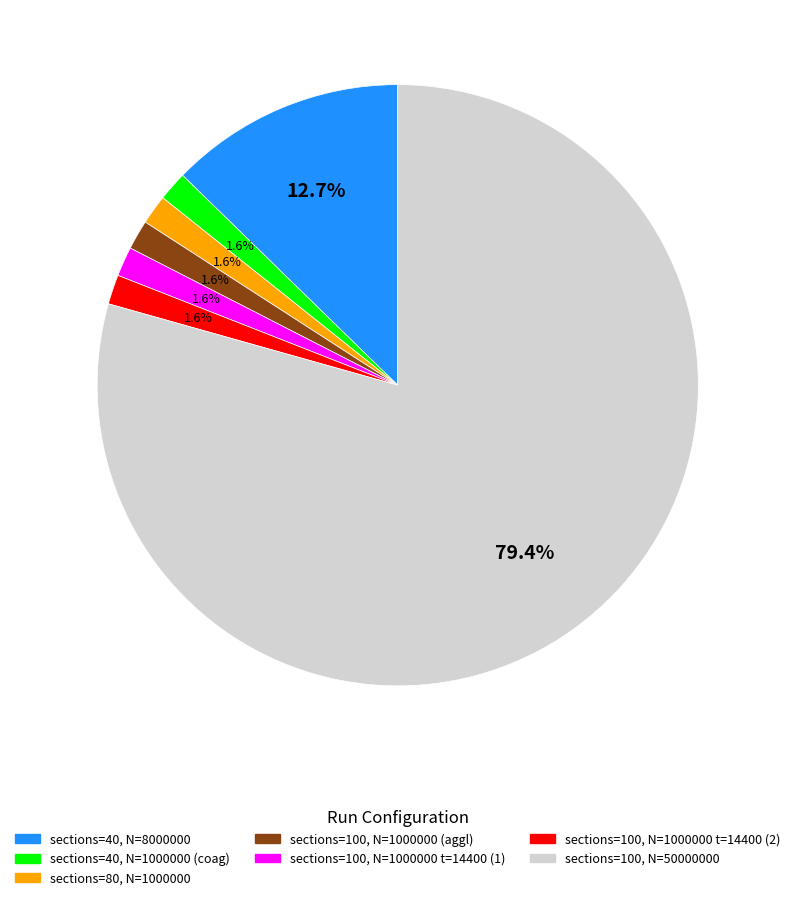

To the nearest percent, what percentage of the pie is sections=40, N=1000000 (coag)?

2%